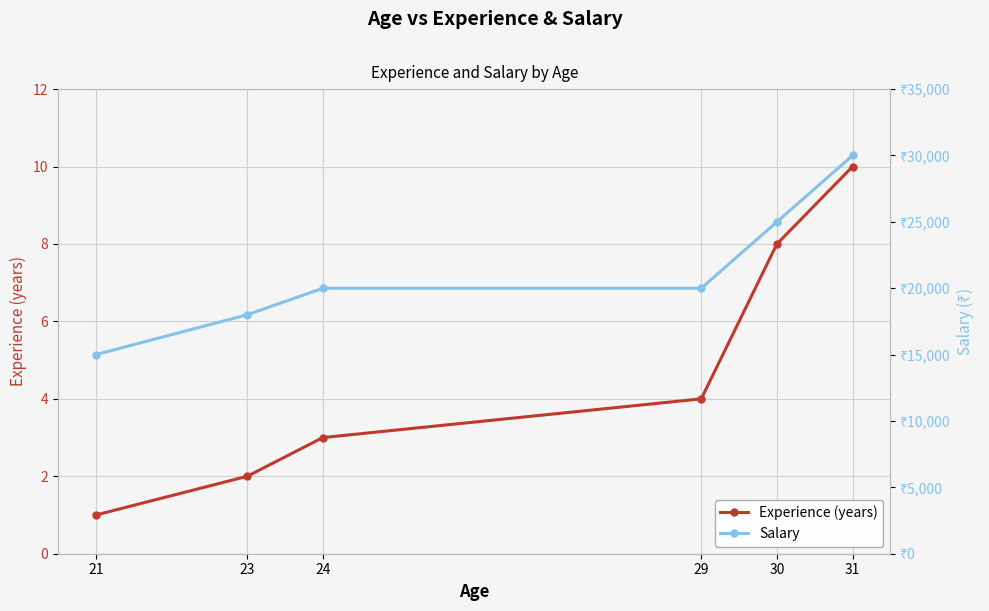

Reading left to right, what are all the values shown in this chart?

Experience (years): 21=1	23=2	24=3	29=4	30=8	31=10
Salary: 21=15000	23=18000	24=20000	29=20000	30=25000	31=30000